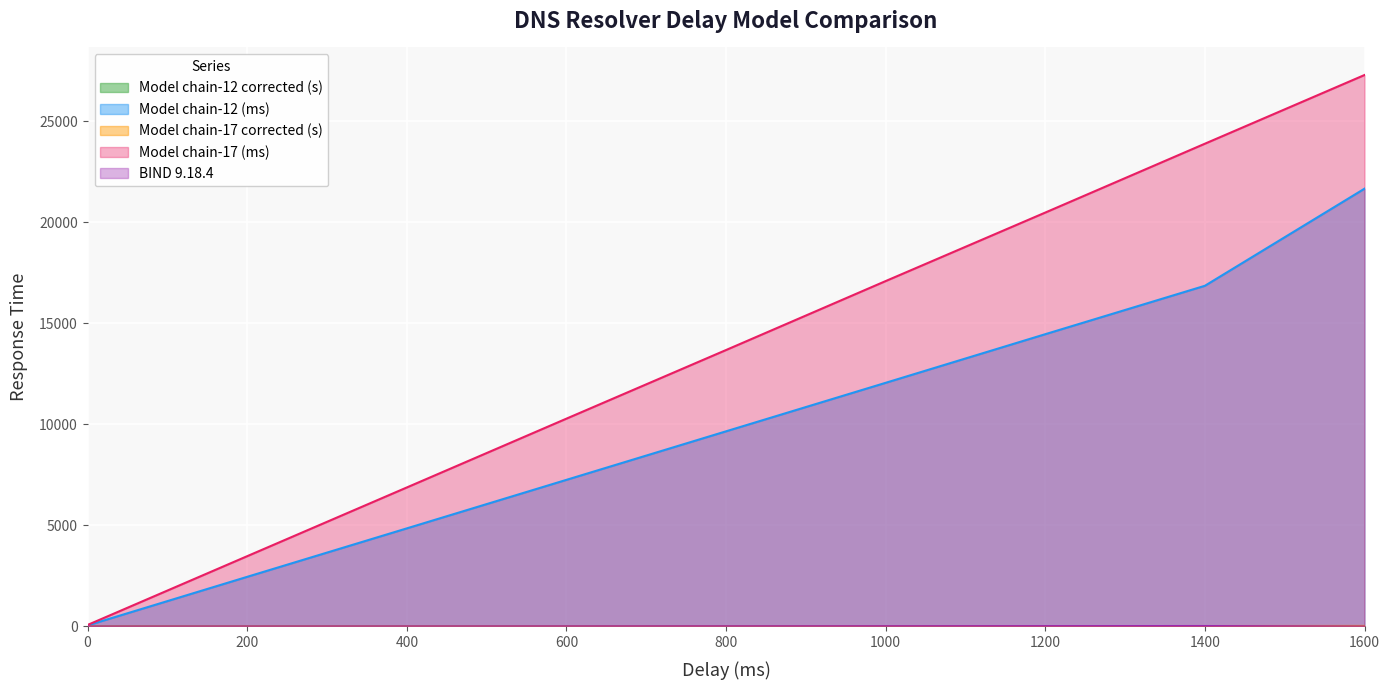

True or false: Model chain-12 (ms) and Model chain-12 corrected (s) cross at least once.

False